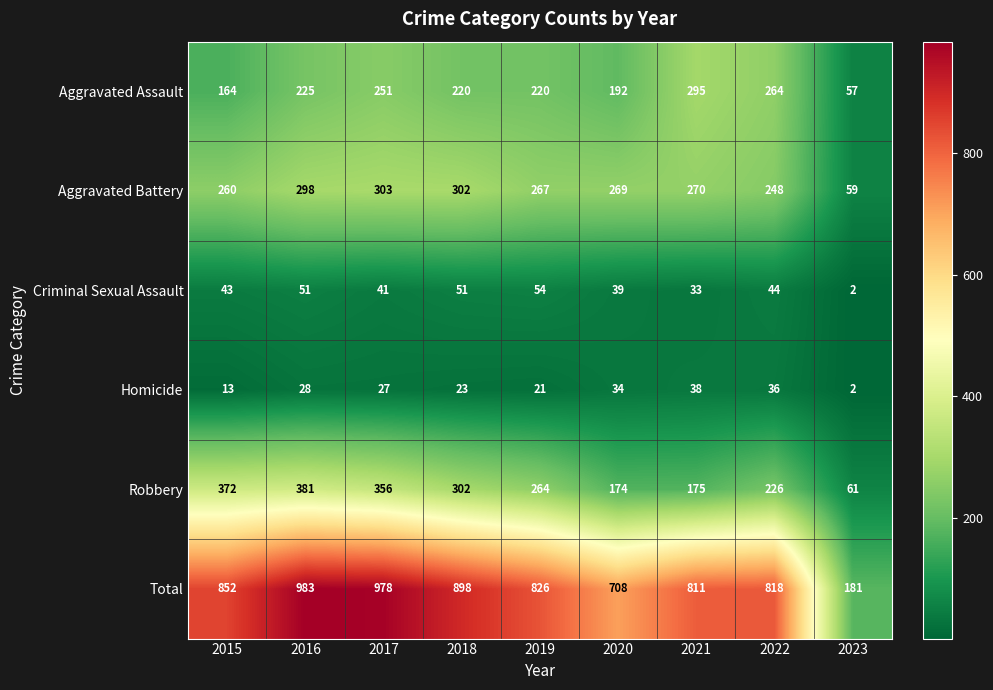

What is the average value of the Homicide series?

25